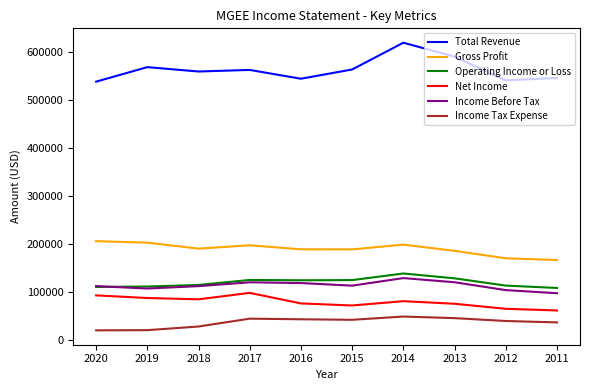

True or false: Operating Income or Loss and Net Income intersect in this chart.

False